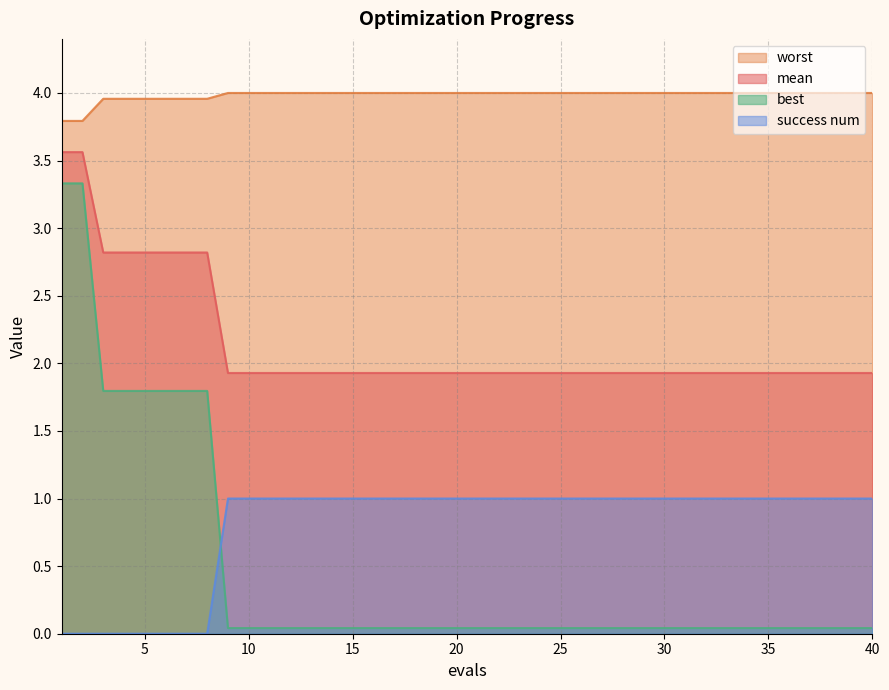

True or false: mean and best intersect in this chart.

False